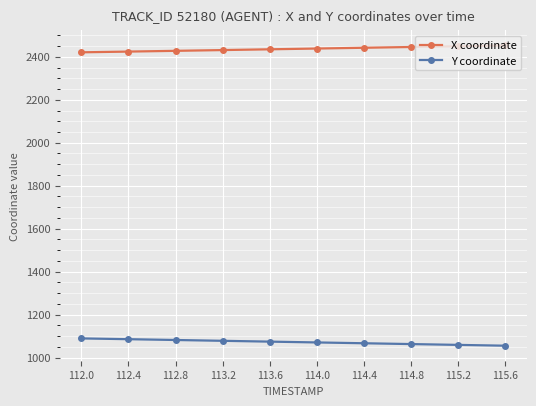

How many data points in X coordinate are above 2438?

5